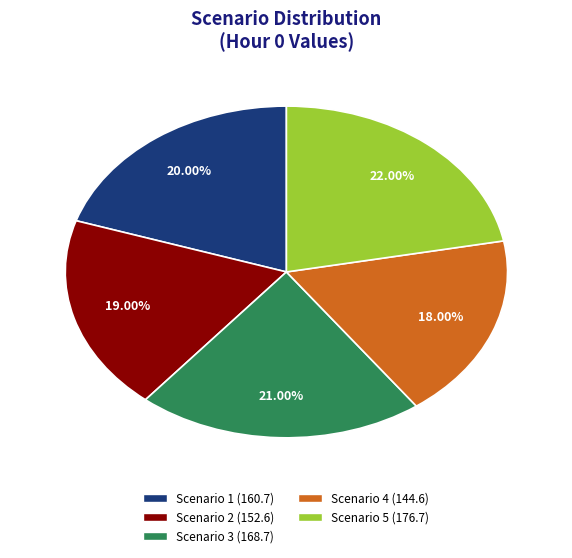

What is the largest slice in the pie chart?

Scenario 5